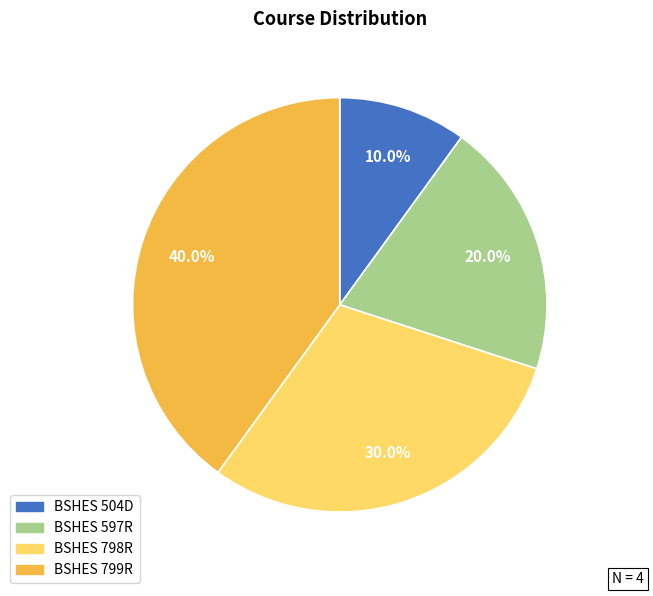

To the nearest percent, what percentage of the pie is BSHES 799R?

40%